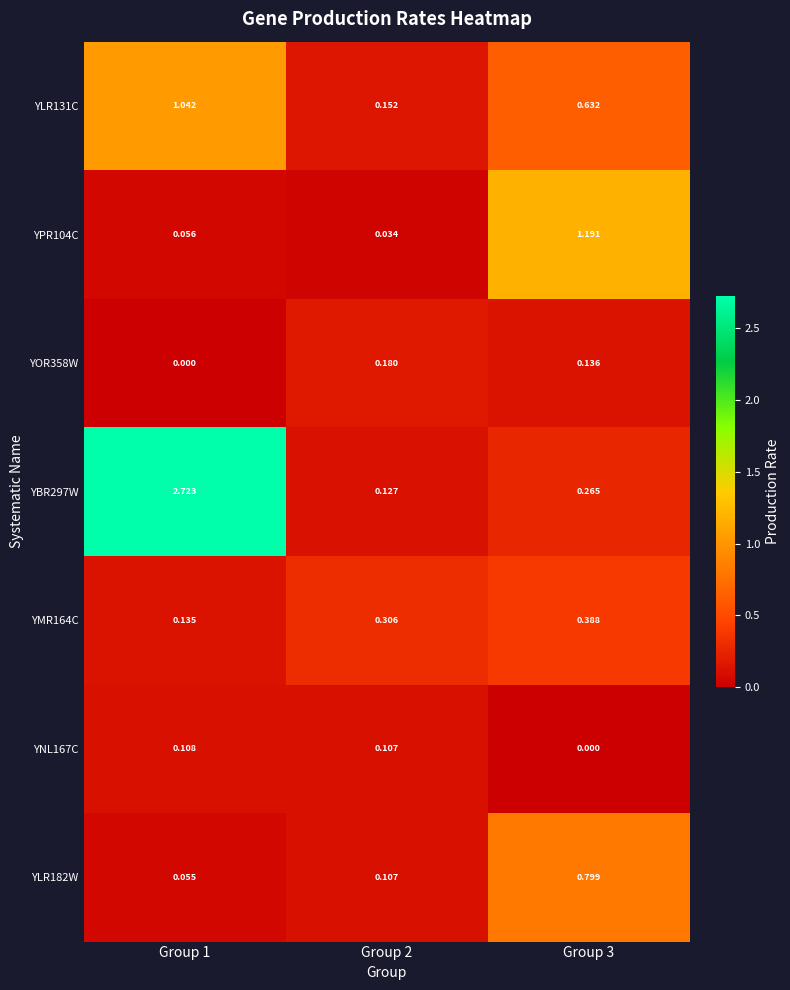

Which series has the largest total across all categories?

YBR297W